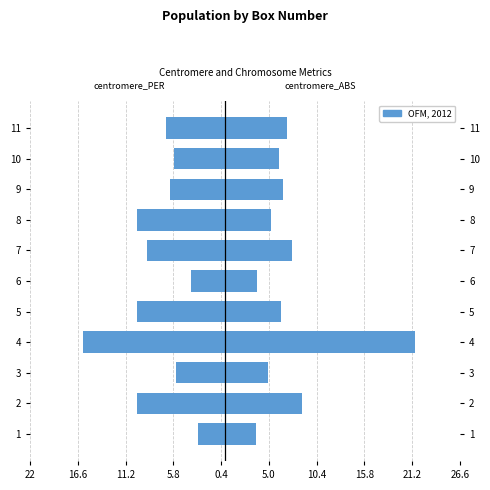

Reading left to right, list all the values displayed in this chart.

centromere_PER_Position: -3.0	-10.0	-5.5	-16.0	-10.0	-3.8	-8.7	-9.9	-6.2	-5.7	-6.6
centromere_ABS_Position: 3.6	8.8	4.9	21.5	6.4	3.6	7.6	5.3	6.6	6.1	7.0